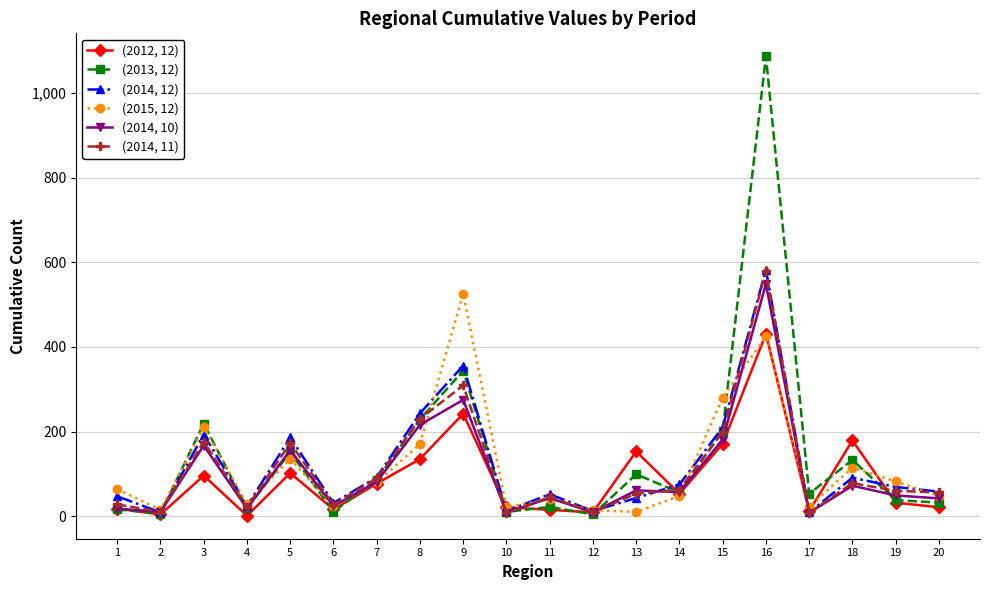

Which series changed the most between 1 and 4?

(2015, 12)